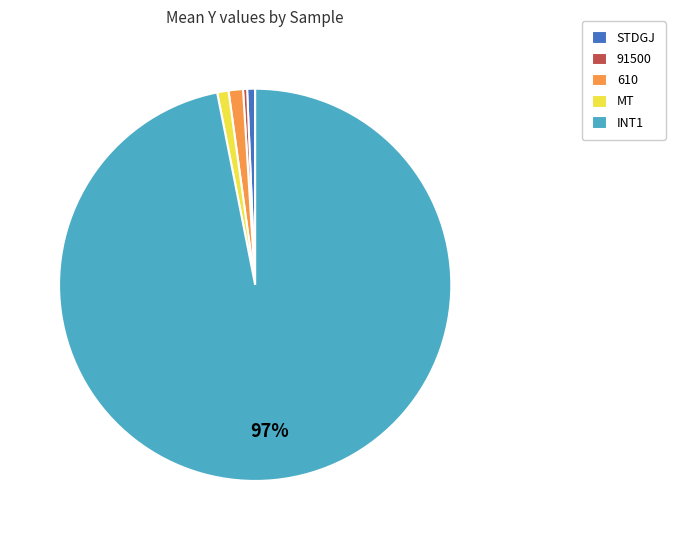

Is it true that 610 is 1% of the pie?

True